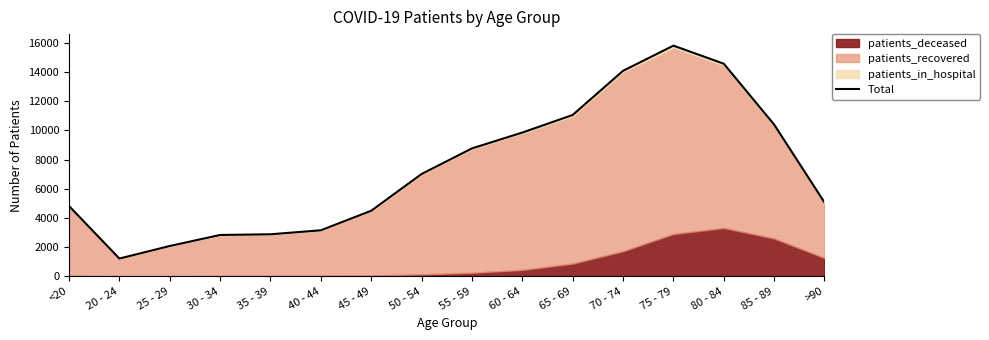

What position from the left is 50 - 54?

8